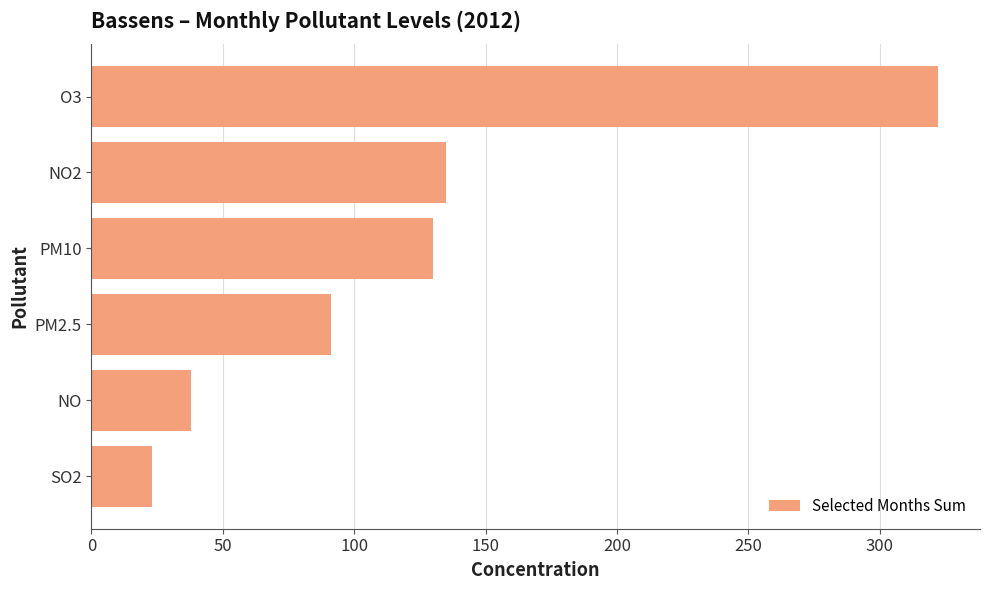

List the labels in order of value, largest first.

O3, NO2, PM10, PM2.5, NO, SO2